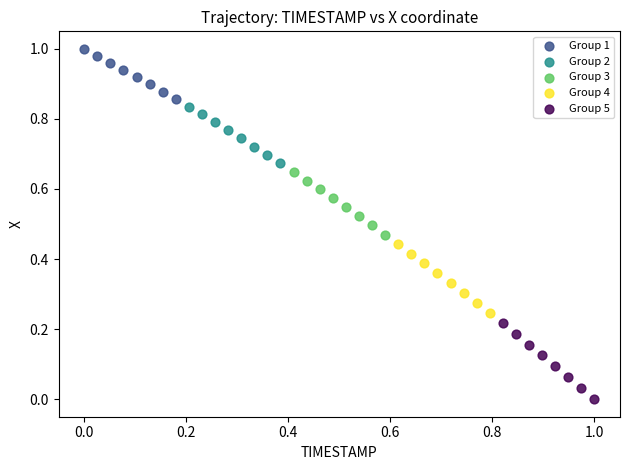

Which series reaches the minimum Y coordinate?

Group 5